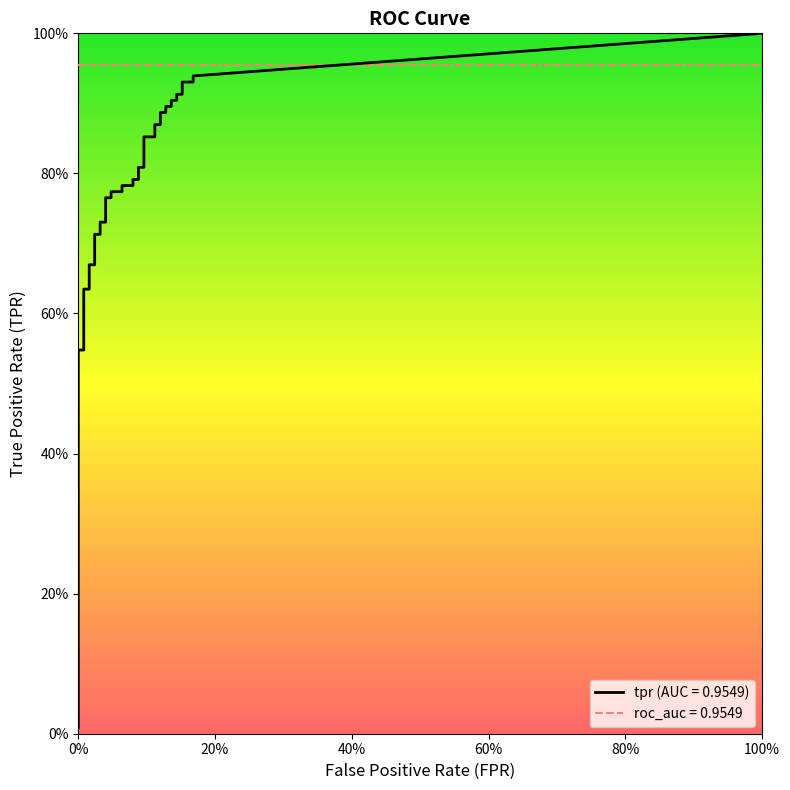

How many lines are shown in the chart?

2